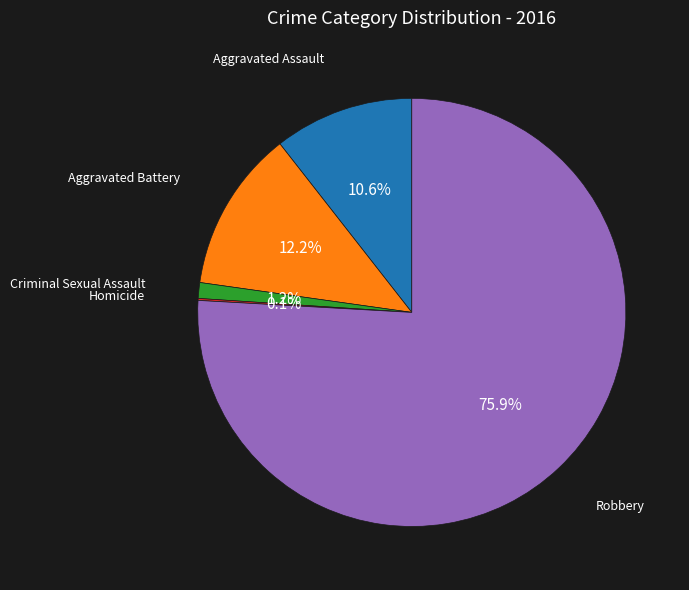

Is there a majority slice in this chart?

Yes